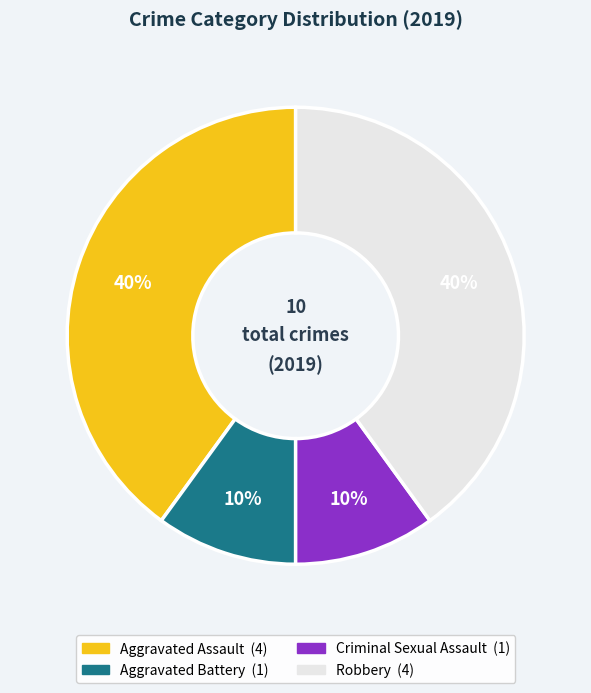

To the nearest percent, what percentage of the pie is Aggravated Battery?

10%